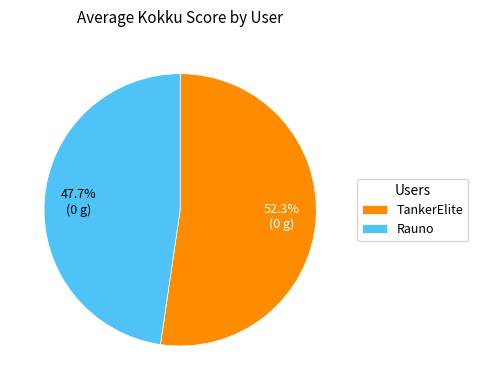

To the nearest percent, what percentage of the pie is Rauno?

48%